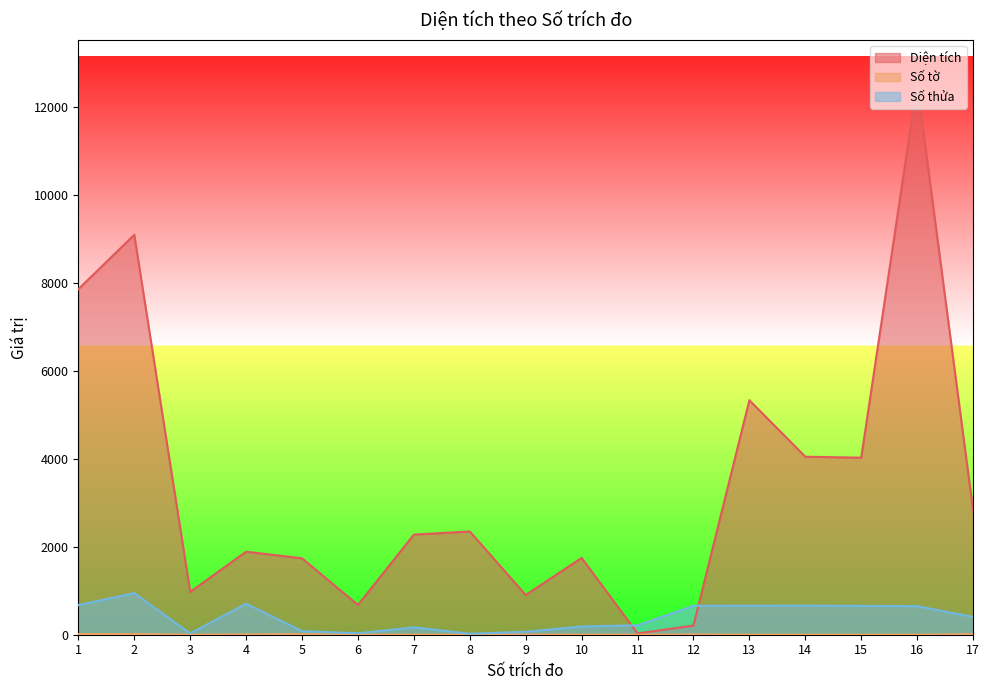

What is the average value of the Số thửa series?

401.1